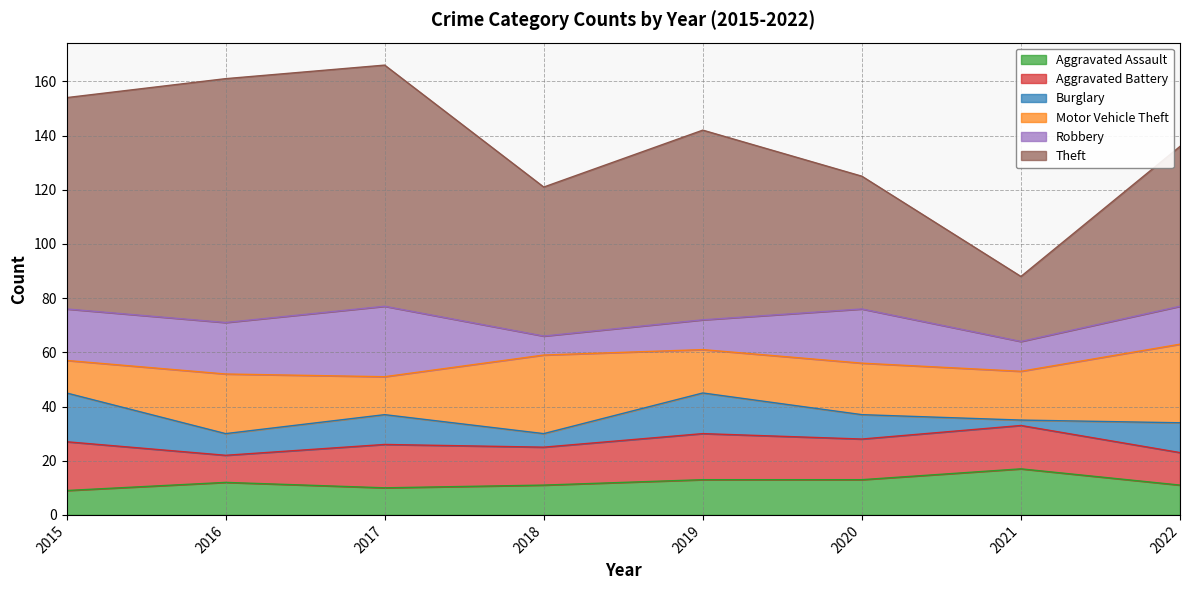

What is the sum of the Motor Vehicle Theft values at 2017 and 2022?

43